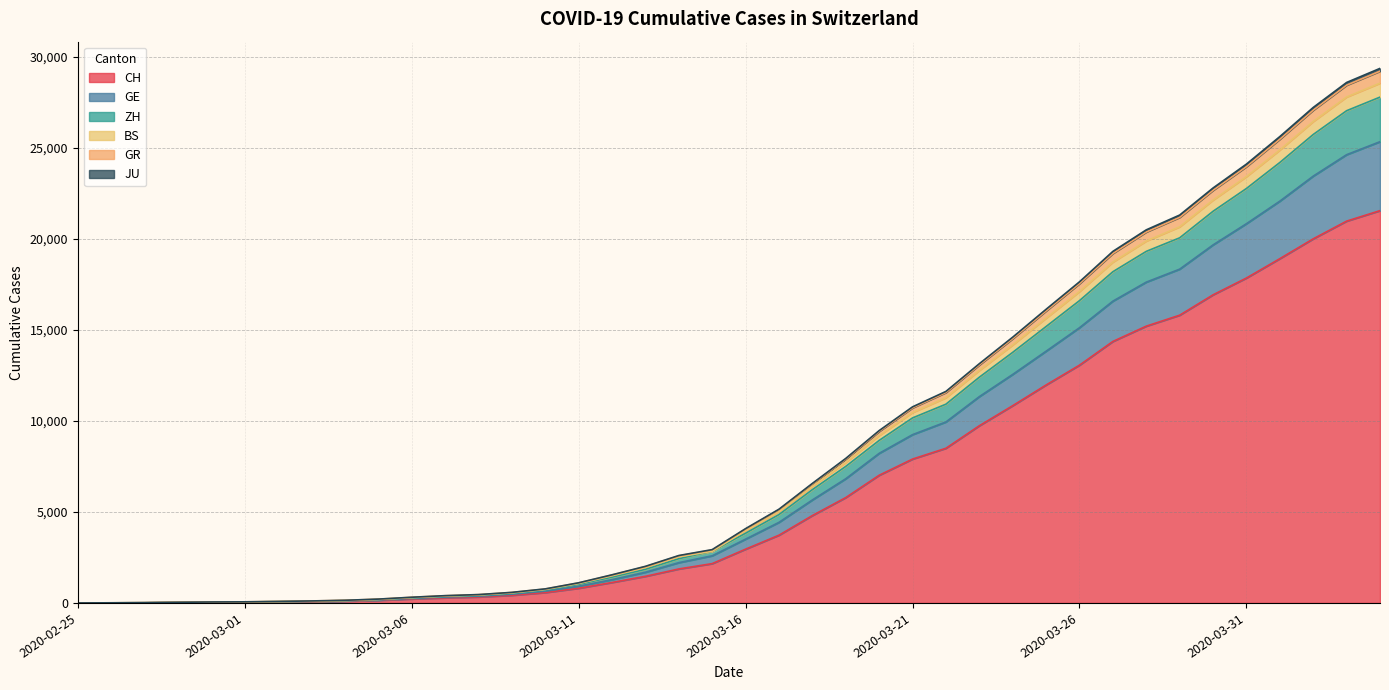

What is the highest value of the CH series?

21554